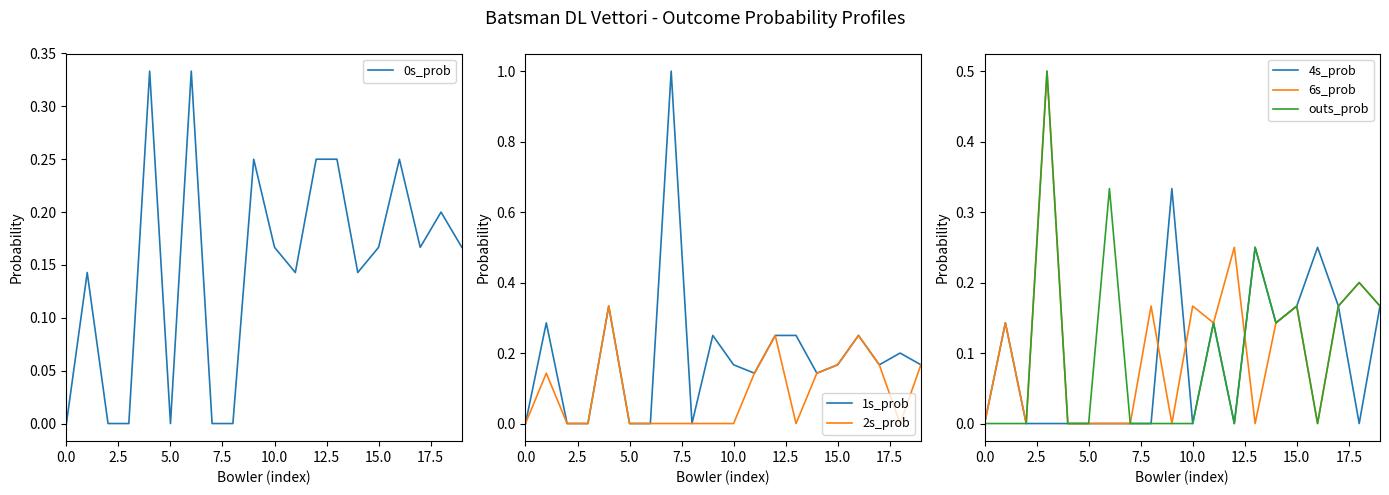

Is it true that 2s_prob equals 0.0 at 0.0?

True